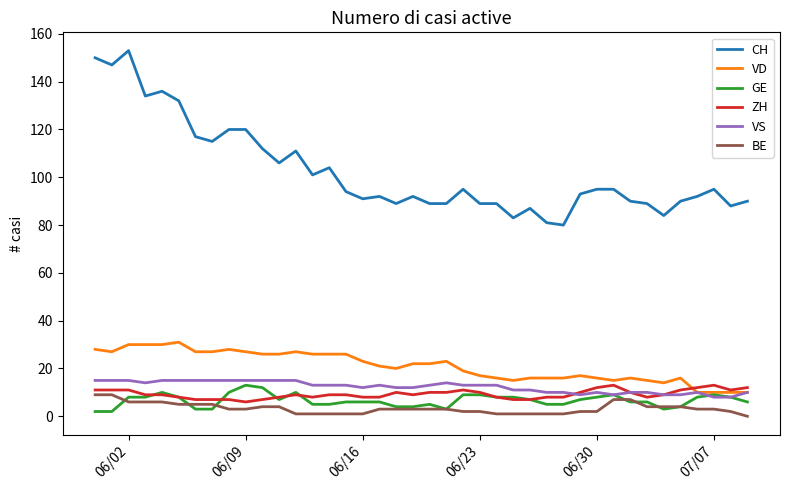

Which series has the largest range (max minus min)?

CH